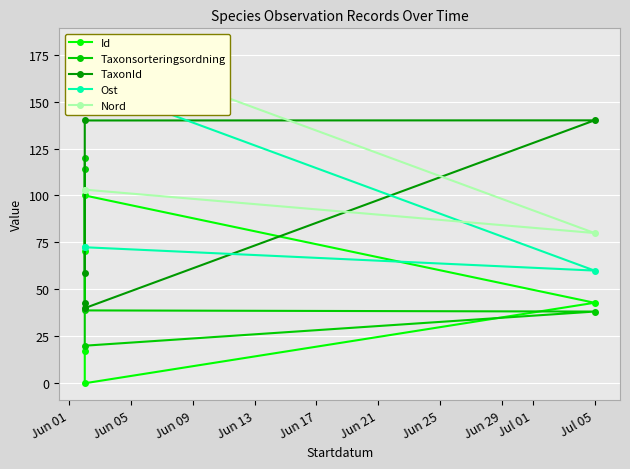

Is it true that TaxonId equals 140.0 at Jul 05?

True